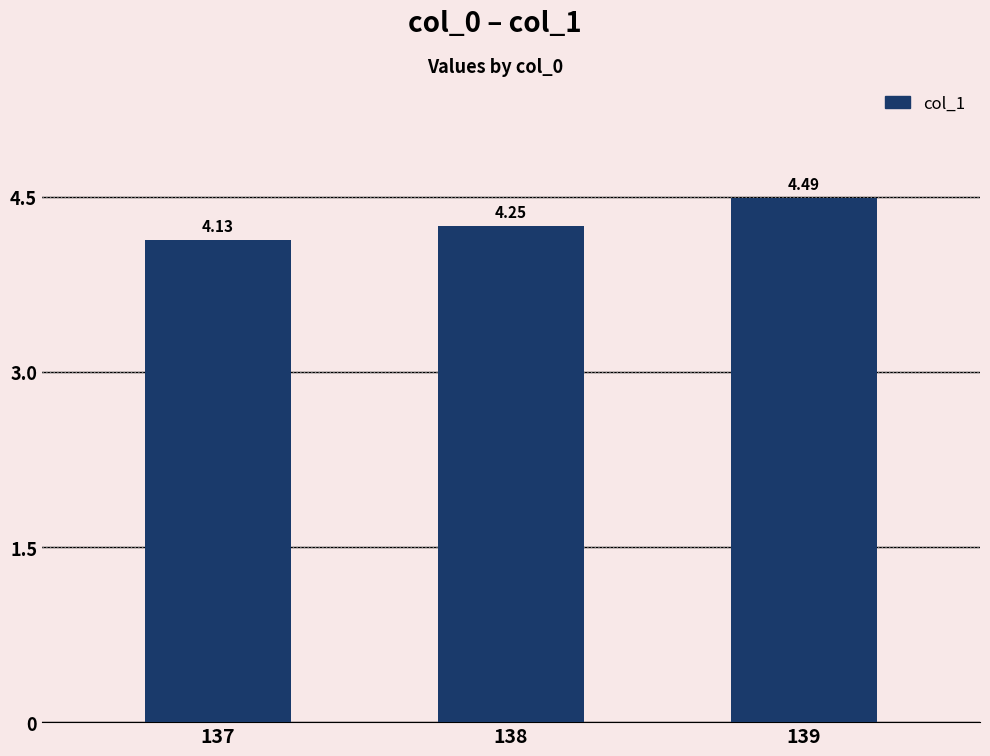

What is the value of the 3rd bar from the left?

4.5